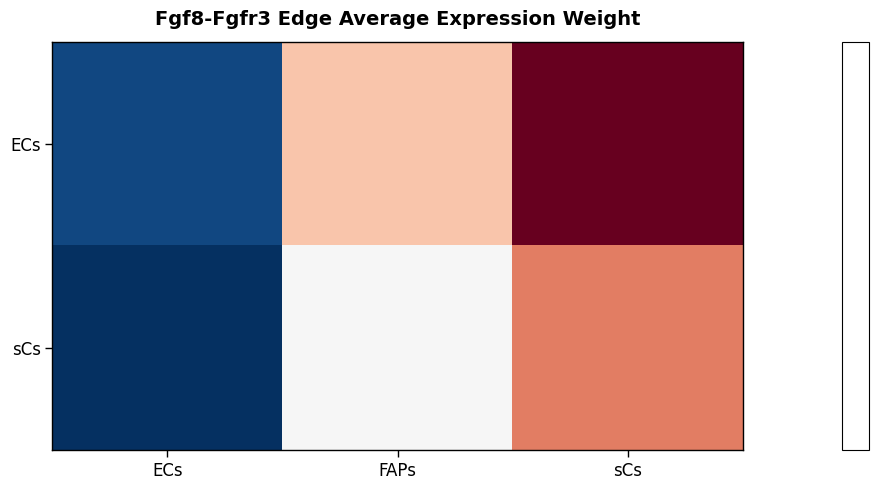

Which has a higher value, FAPs or ECs?

ECs